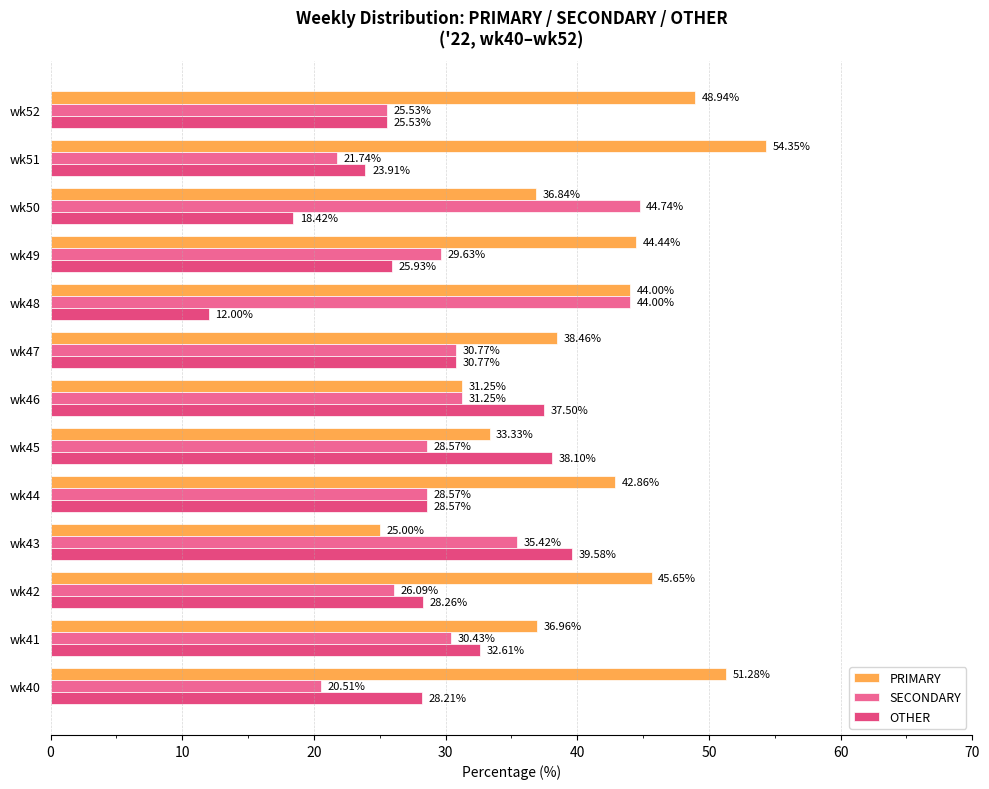

What is the greatest value displayed?

54.3